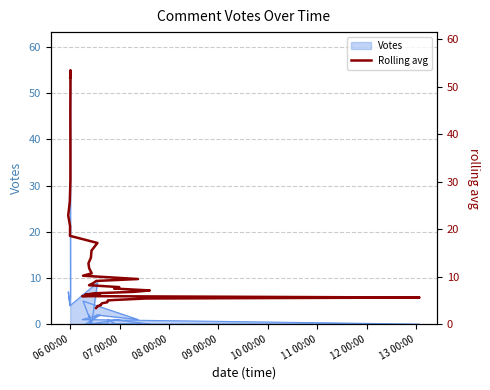

What is the minimum value shown in the chart?

3.4